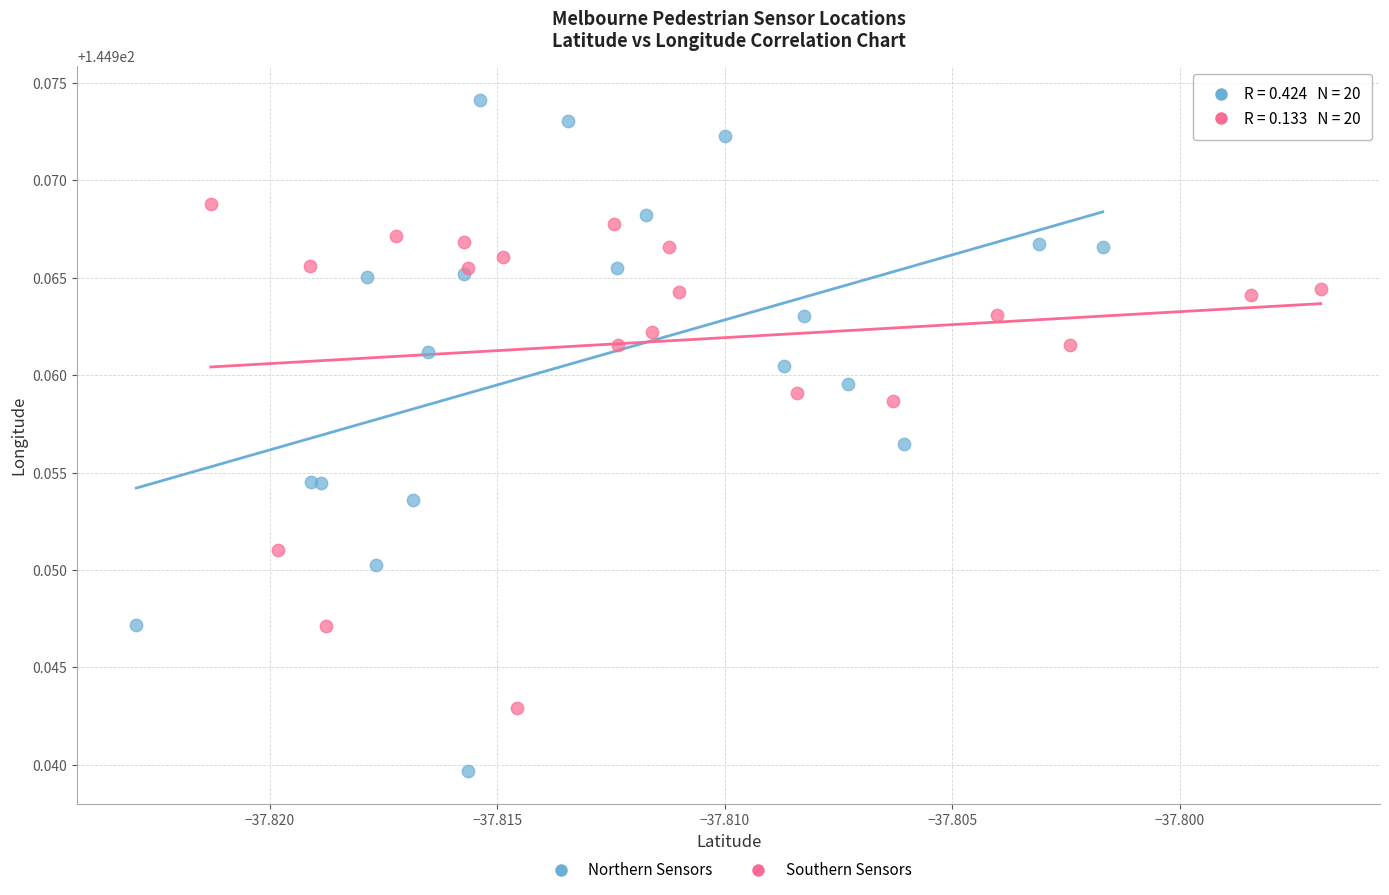

Which series reaches the maximum Y coordinate?

Northern Sensors